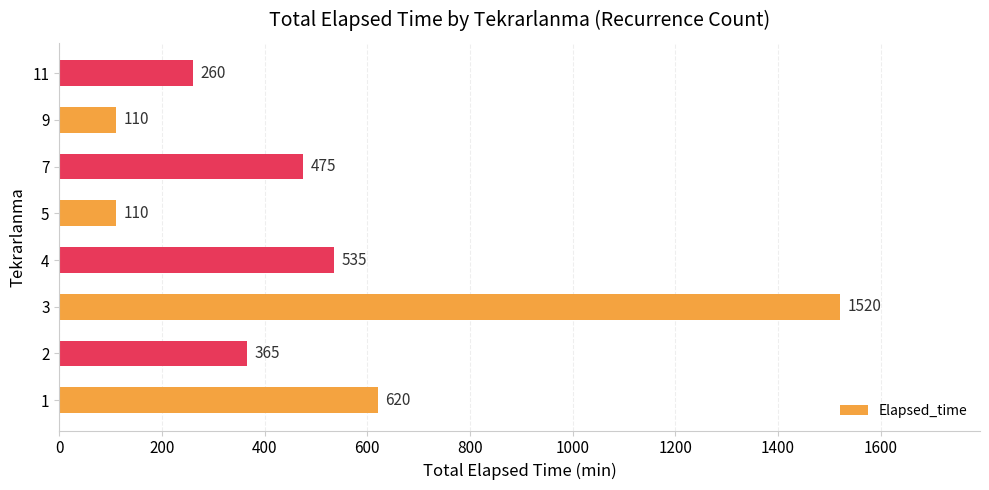

Approximately how many times larger is the value at 7 compared to 9?

4.3